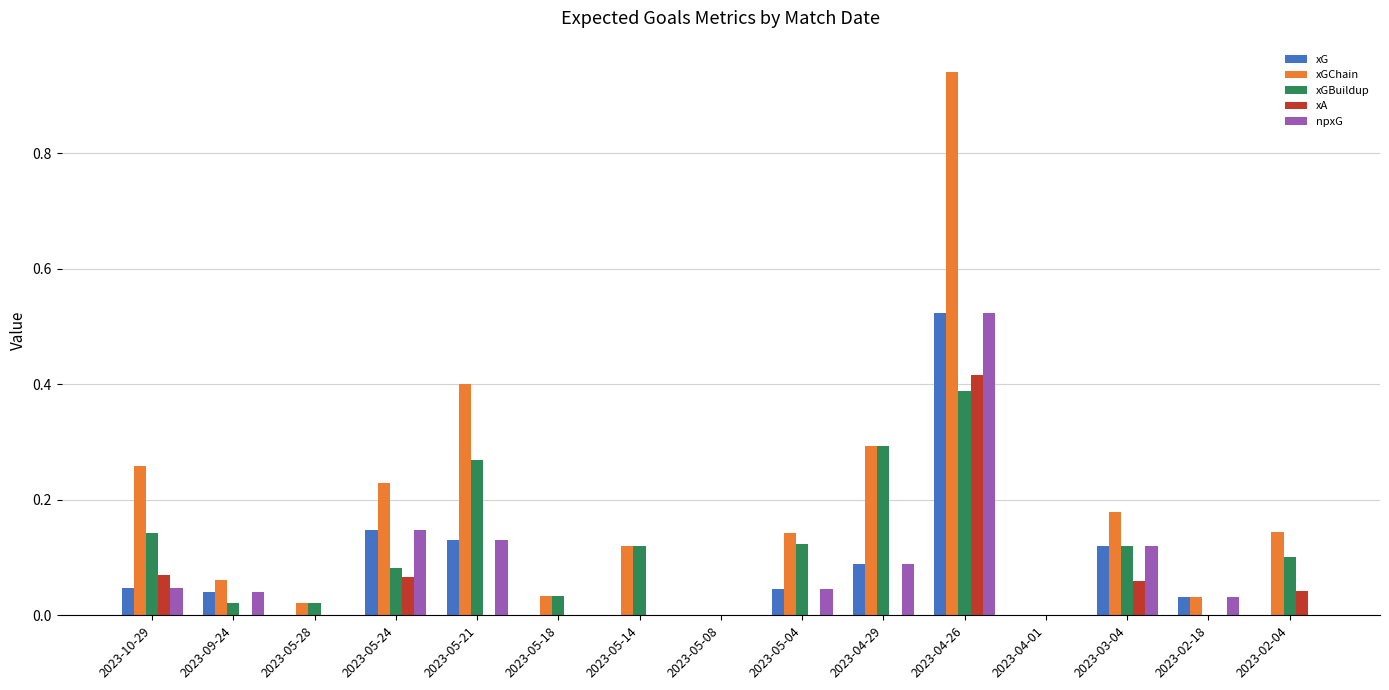

The value of npxG at 2023-03-04 is 0.2. True or false?

False